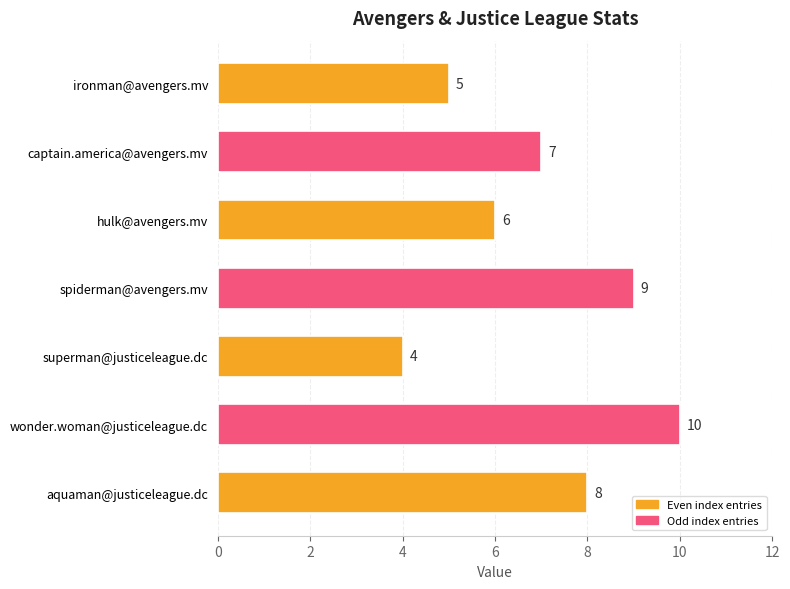

Reading top to bottom, what are all the values shown in this chart?

ironman@avengers.mv=5	captain.america@avengers.mv=7	hulk@avengers.mv=6	spiderman@avengers.mv=9	superman@justiceleague.dc=4	wonder.woman@justiceleague.dc=10	aquaman@justiceleague.dc=8